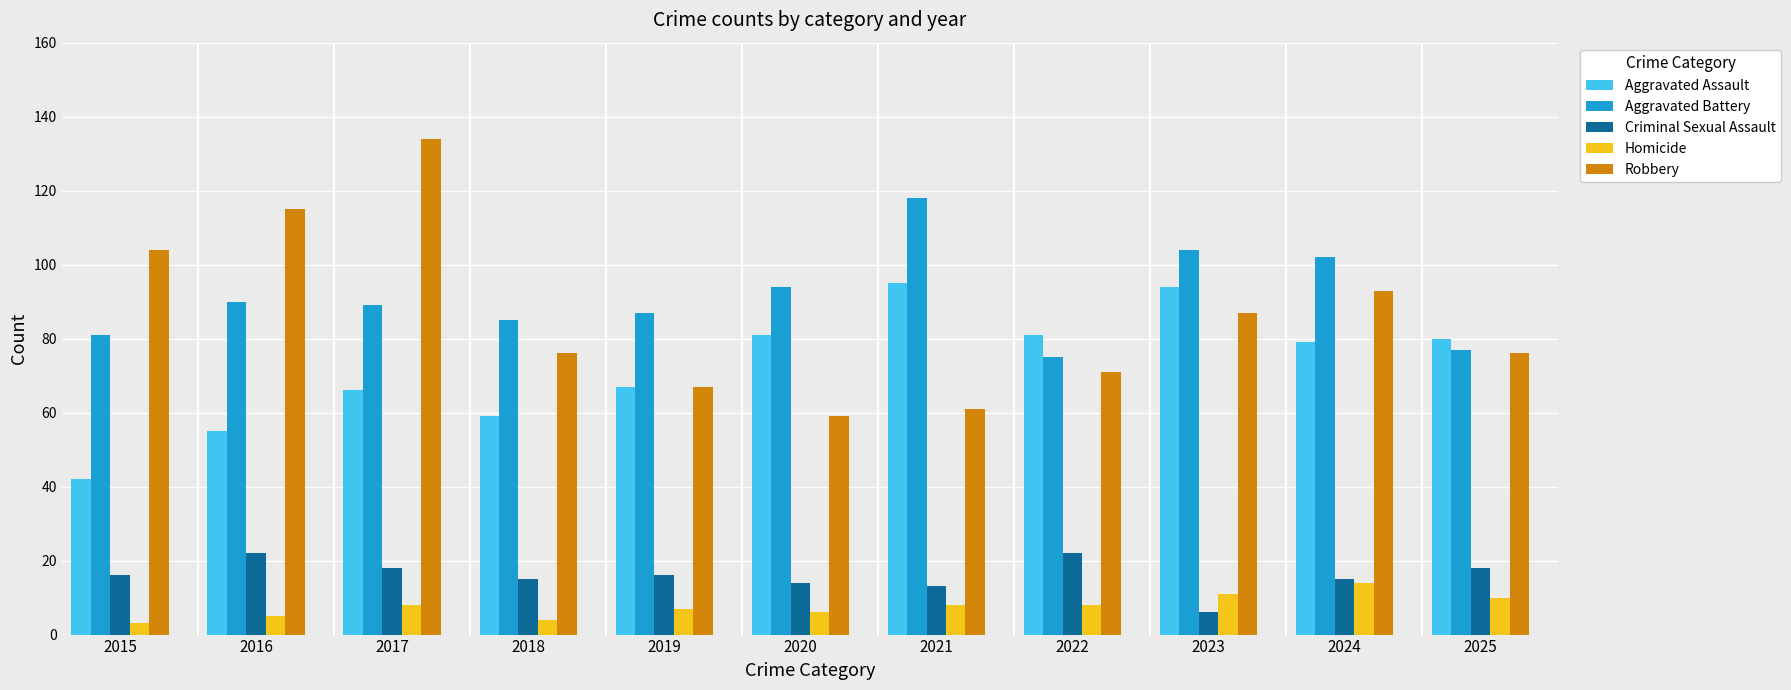

At which label does Robbery first exceed 76?

2015